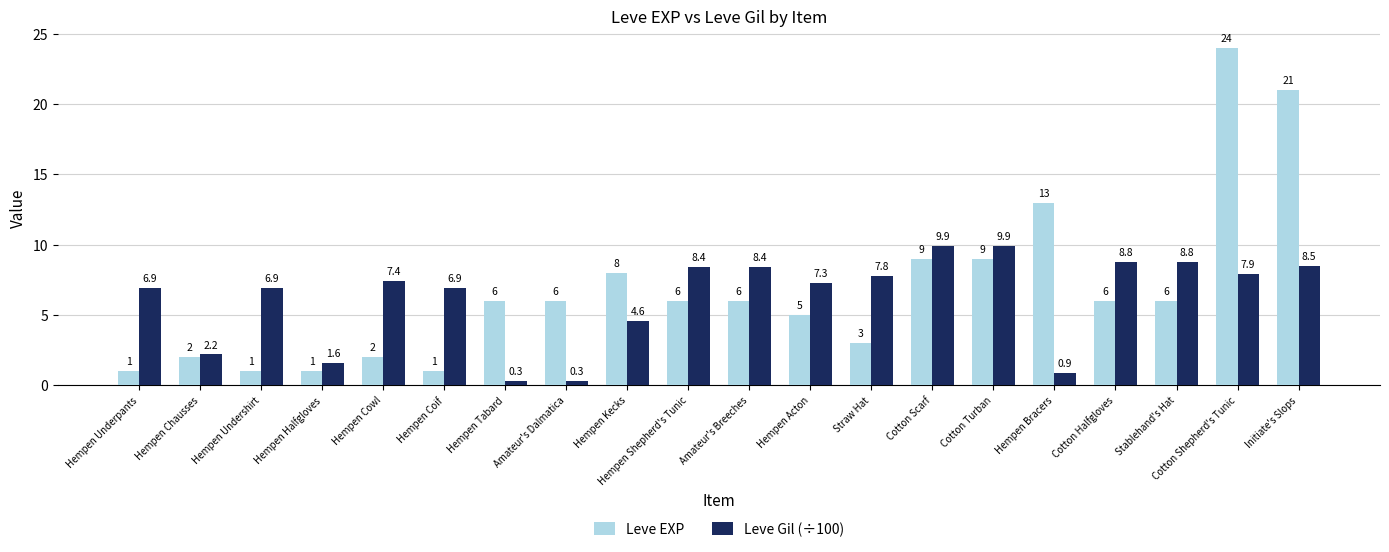

What is the maximum value shown in the chart?

24.0